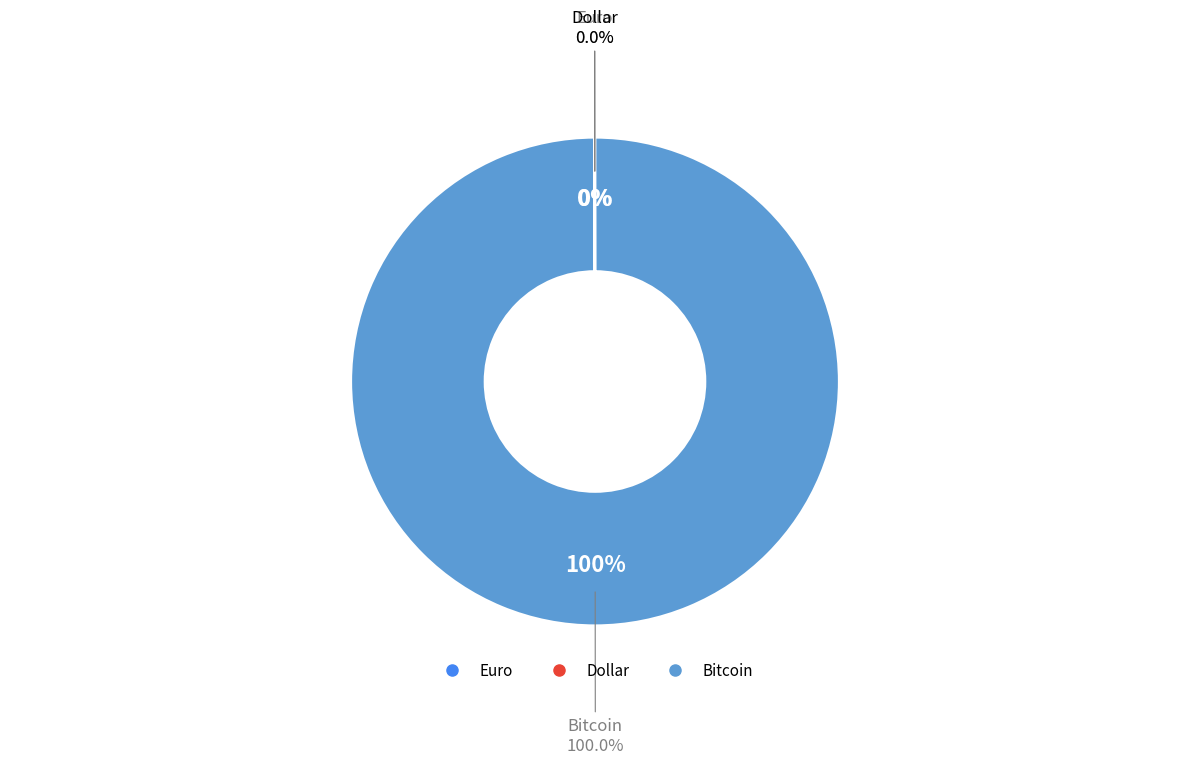

The Bitcoin slice represents 100% of the pie. True or false?

True